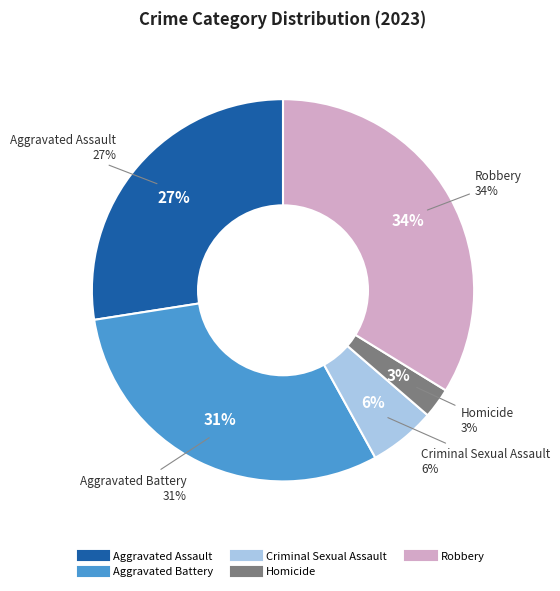

Is there any slice that represents more than half of the pie?

No